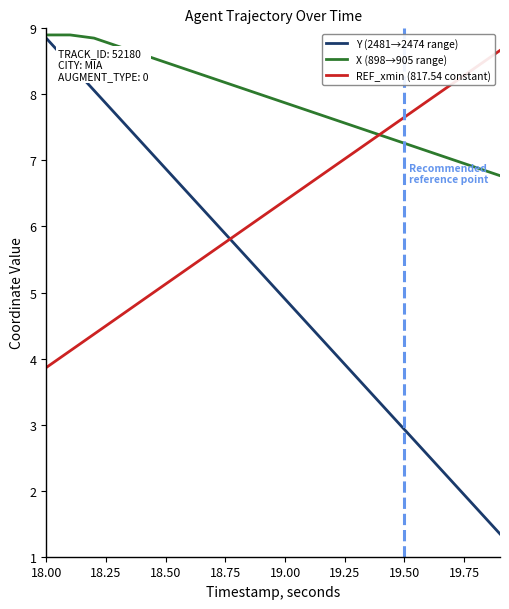

What is the average value of the REF_xmin (817.54 constant) series?

6.3